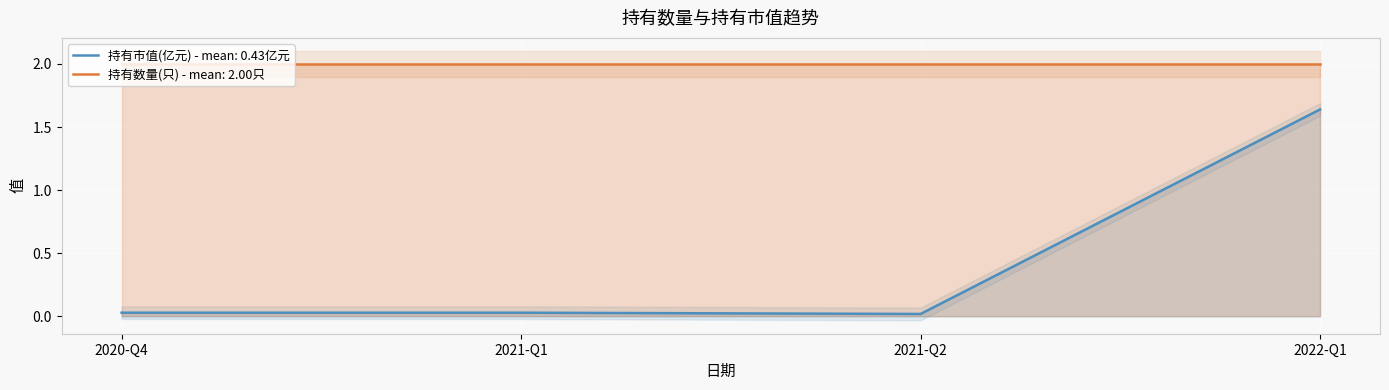

The chart shows a value of 0.0 at 2020-Q4. True or false?

True